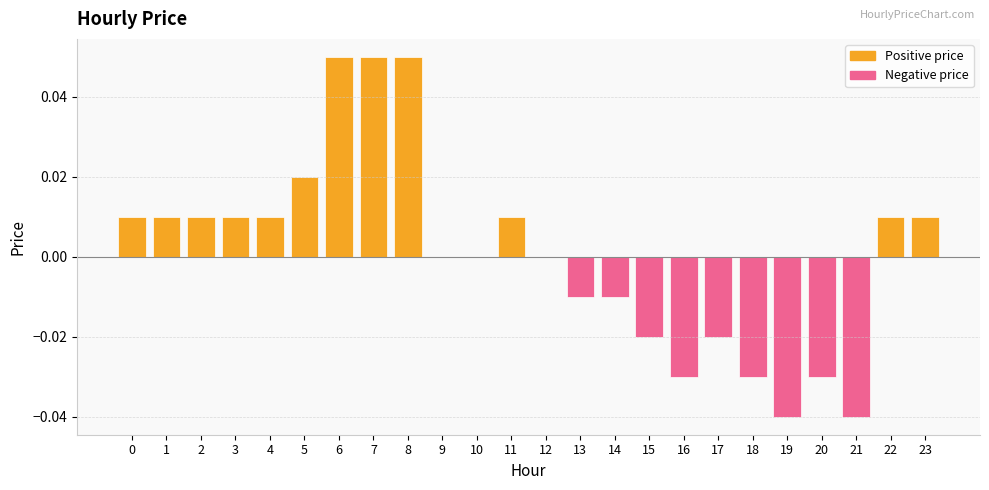

How many distinct data groups are displayed?

1